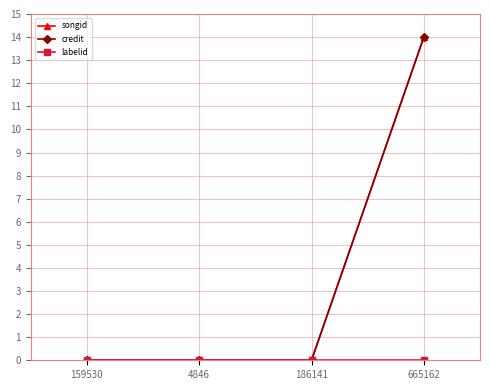

Which label corresponds to the largest value in the chart?

665162